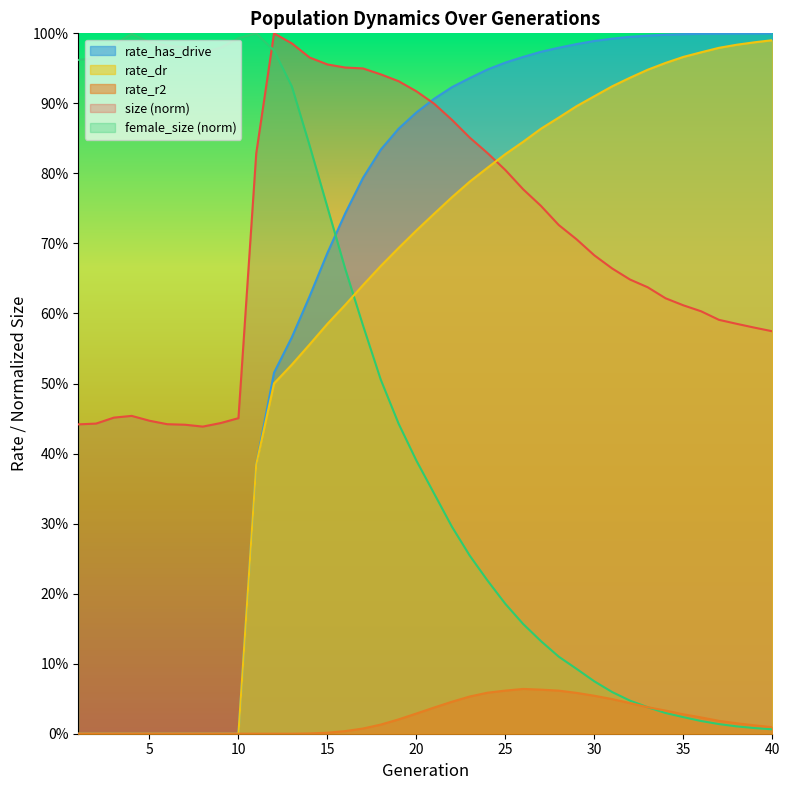

Where do rate_has_drive and female_size first cross each other?

15 and 16